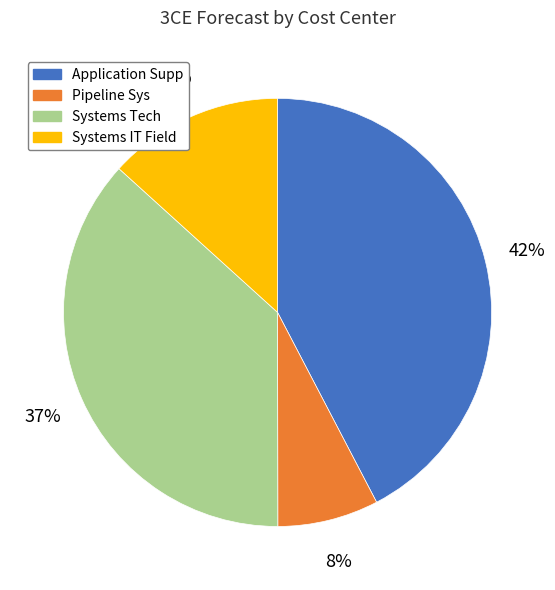

What percentage is the Systems IT Field slice, to the nearest percent?

13%